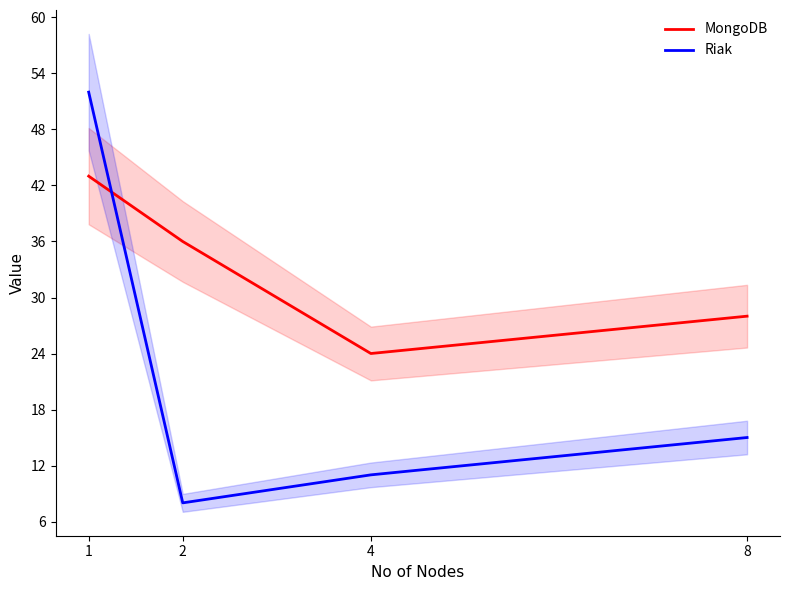

At which category is the sum across all series the highest?

1